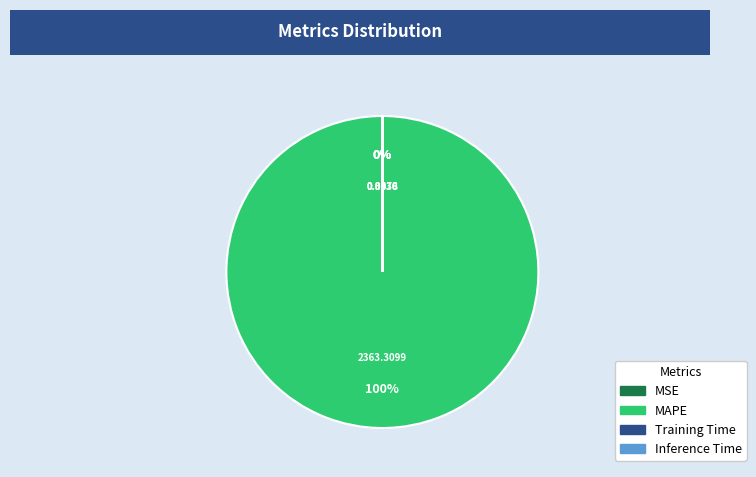

To the nearest percent, what is the average slice percentage?

25%